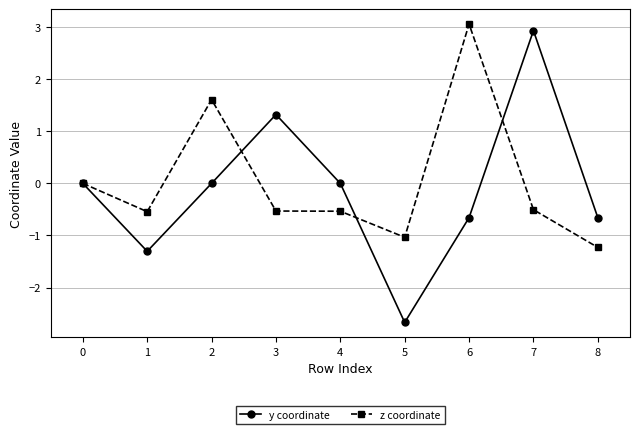

What is the sum of the z coordinate values at 6 and 0?

3.1